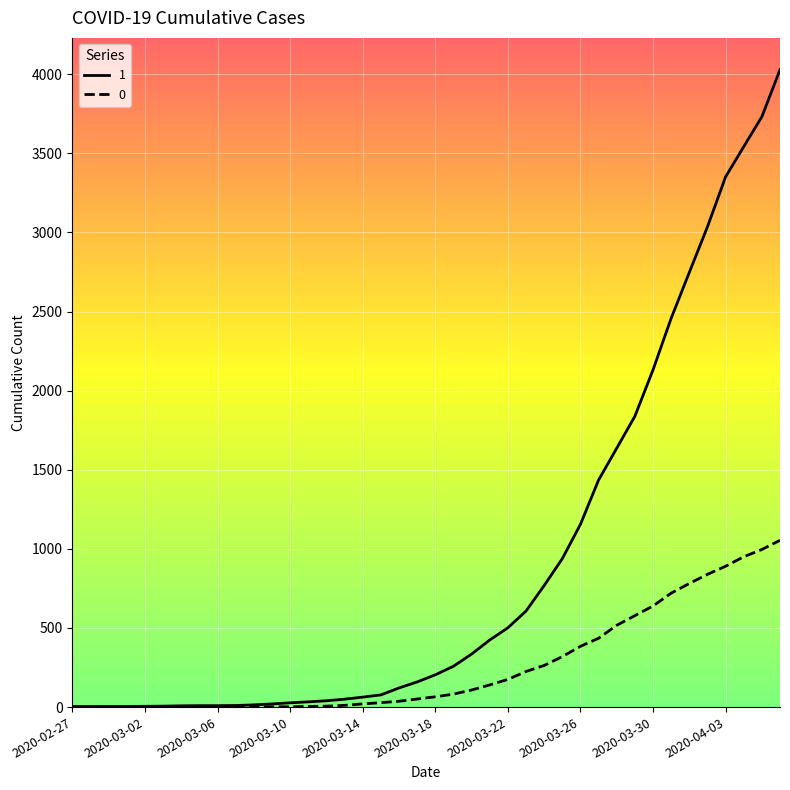

What is the maximum value shown in the chart?

4028